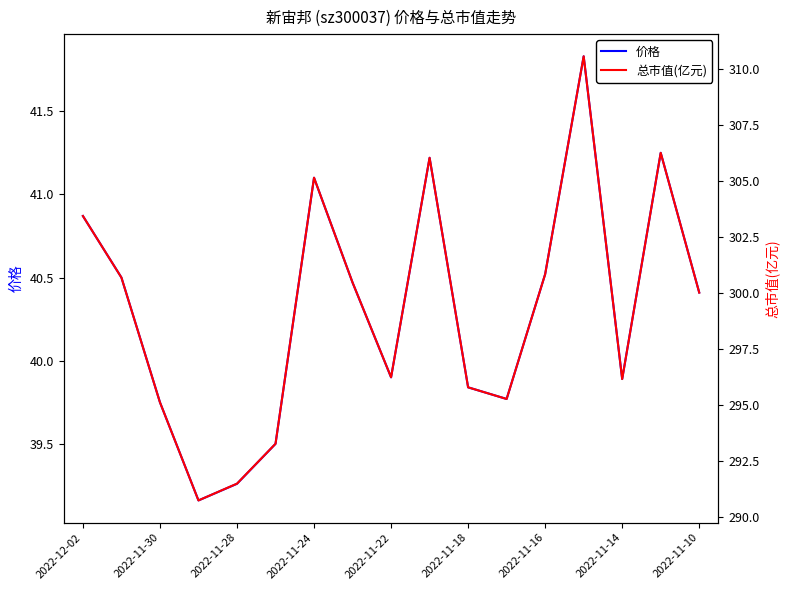

Where does the 价格 series first go above 40?

2022-12-02